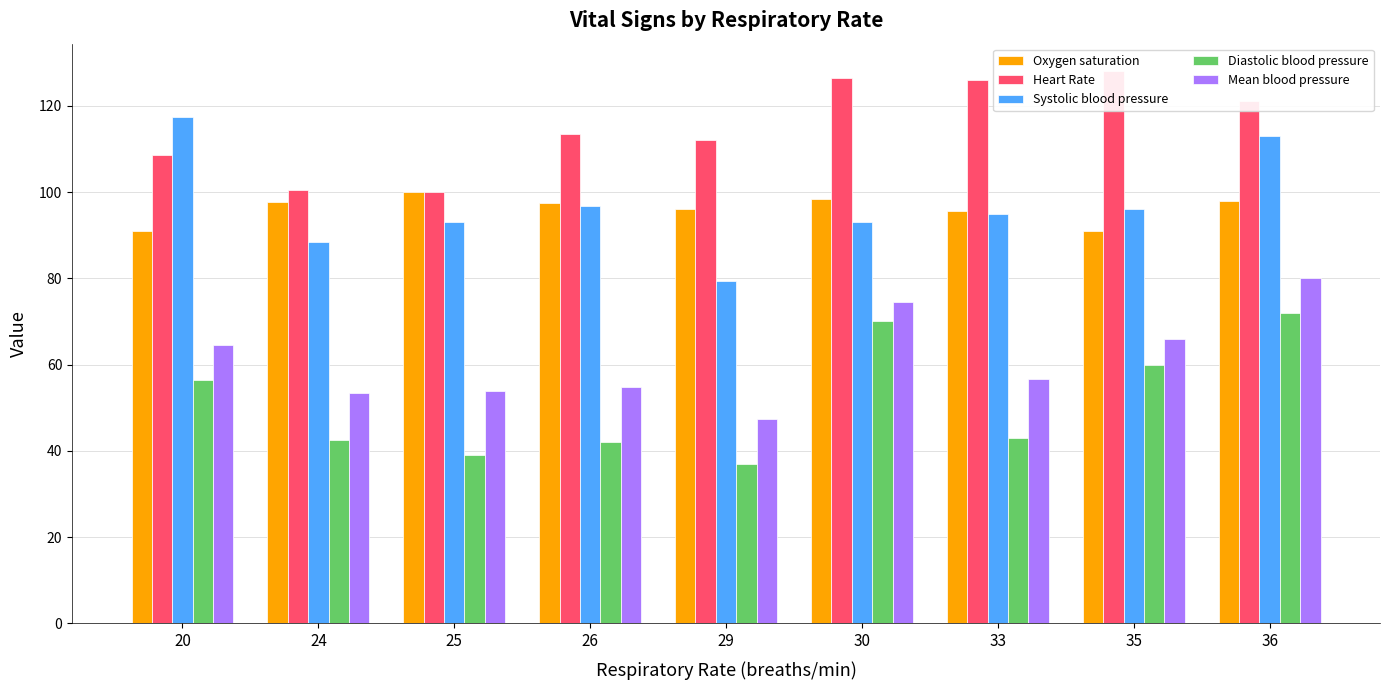

How many bars are there in each group?

5